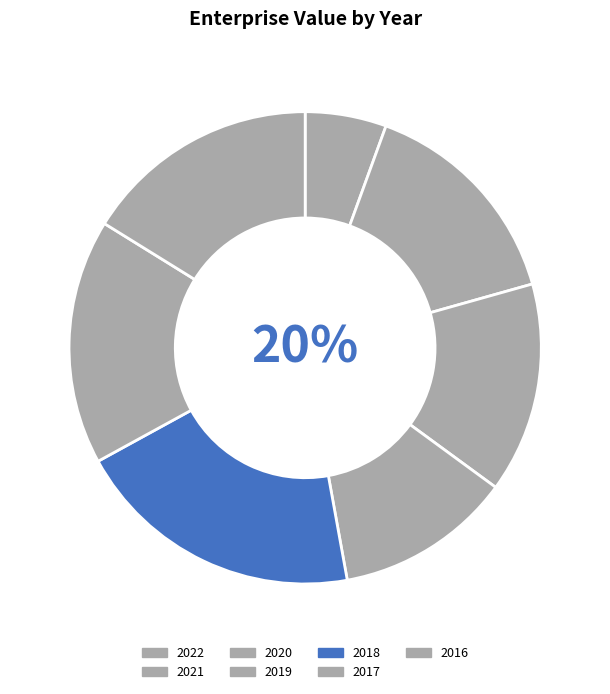

Rank the categories by value from lowest to highest.

2022, 2019, 2020, 2021, 2016, 2017, 2018